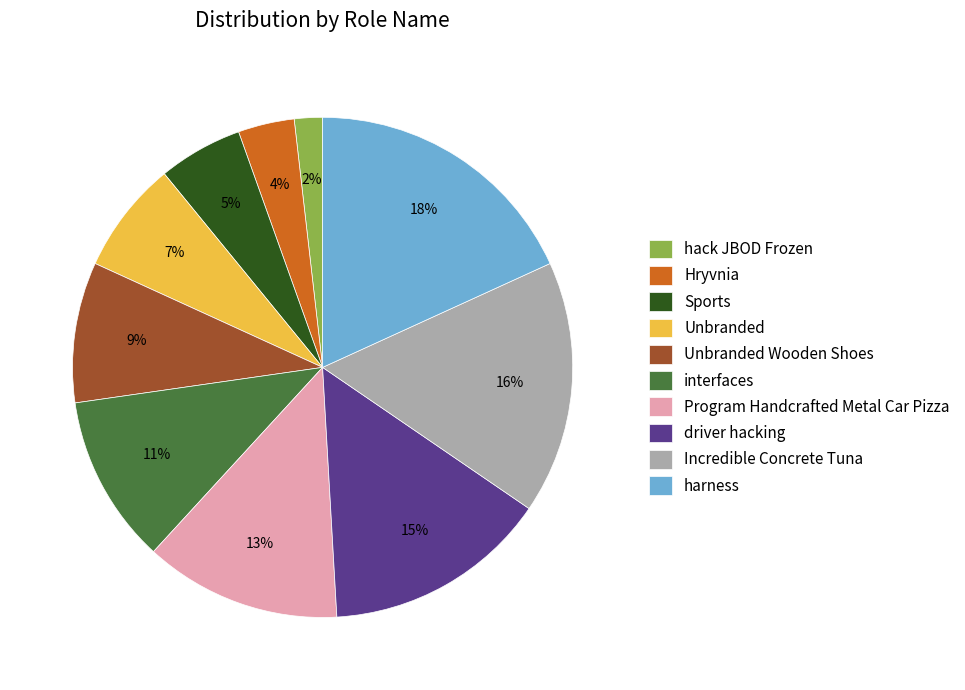

Does any single category account for the majority?

No